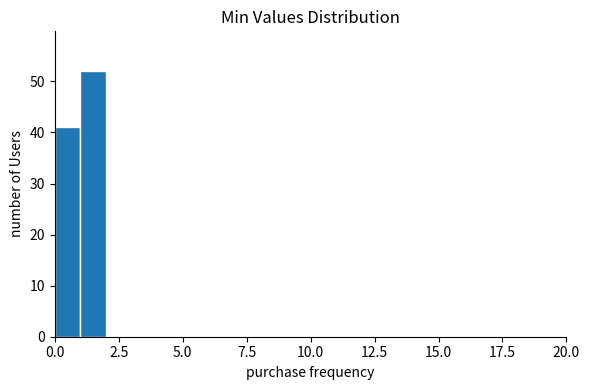

Read against the x-axis, roughly where is the centre of the tallest bar?

1.5